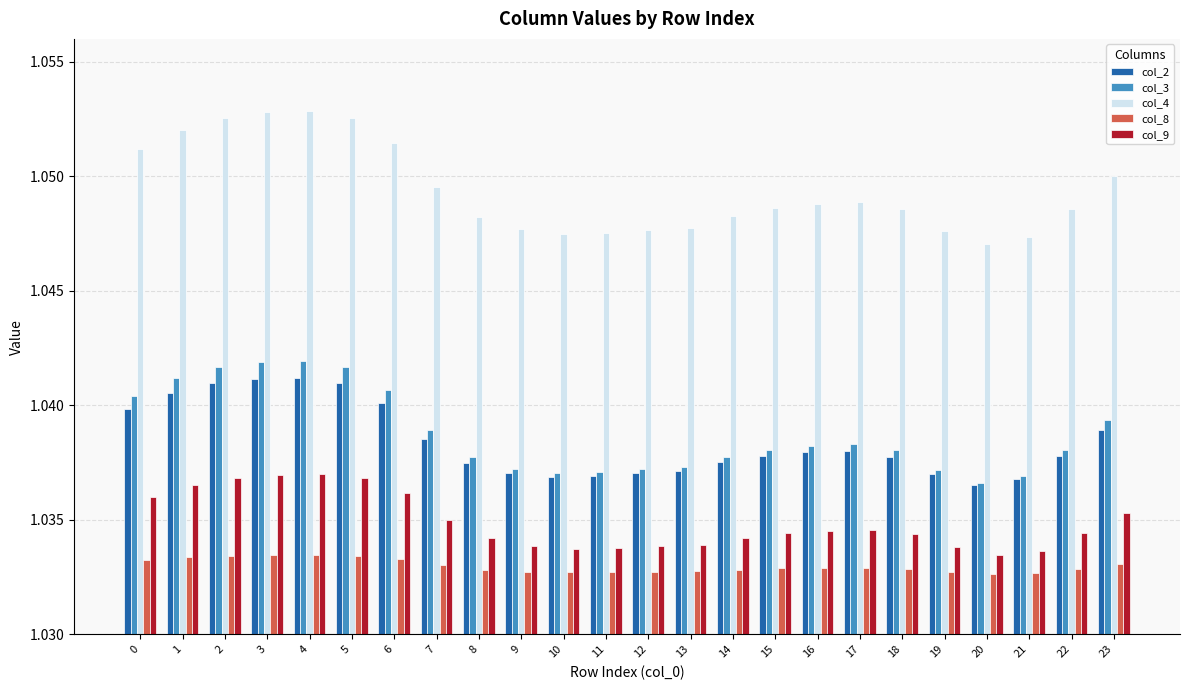

How many bars are there in total?

120